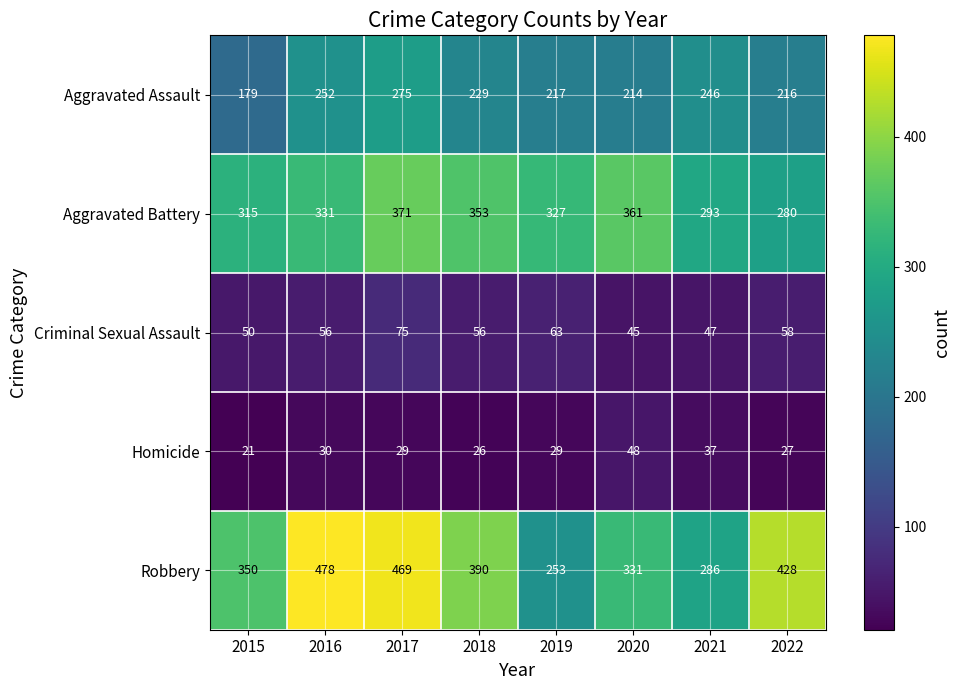

What is the minimum value shown in the chart?

21